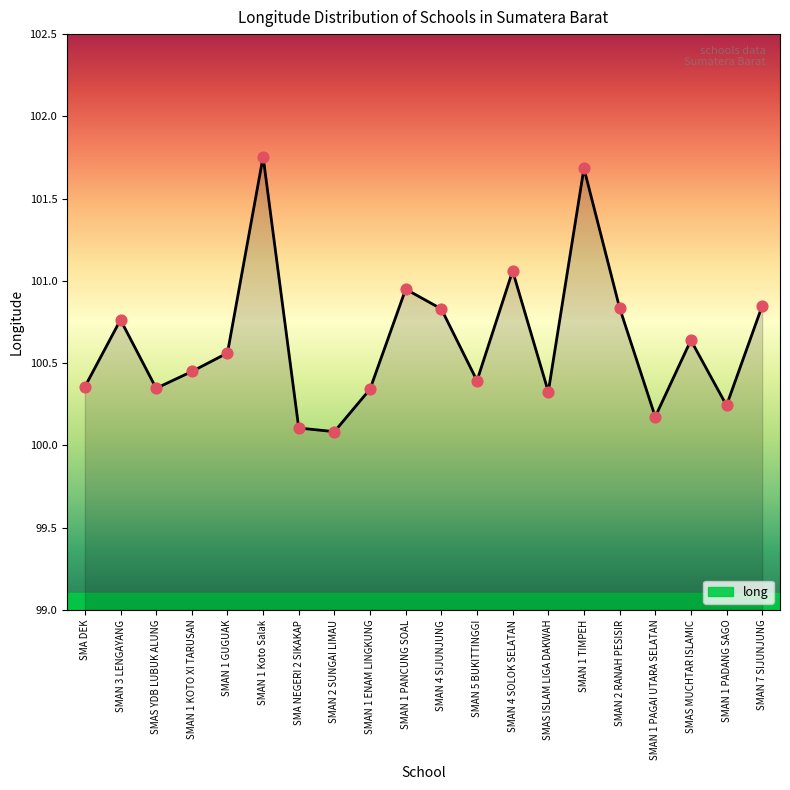

What is the ratio of the value at SMAN 3 LENGAYANG to the value at SMAN 7 SIJUNJUNG?

1.0